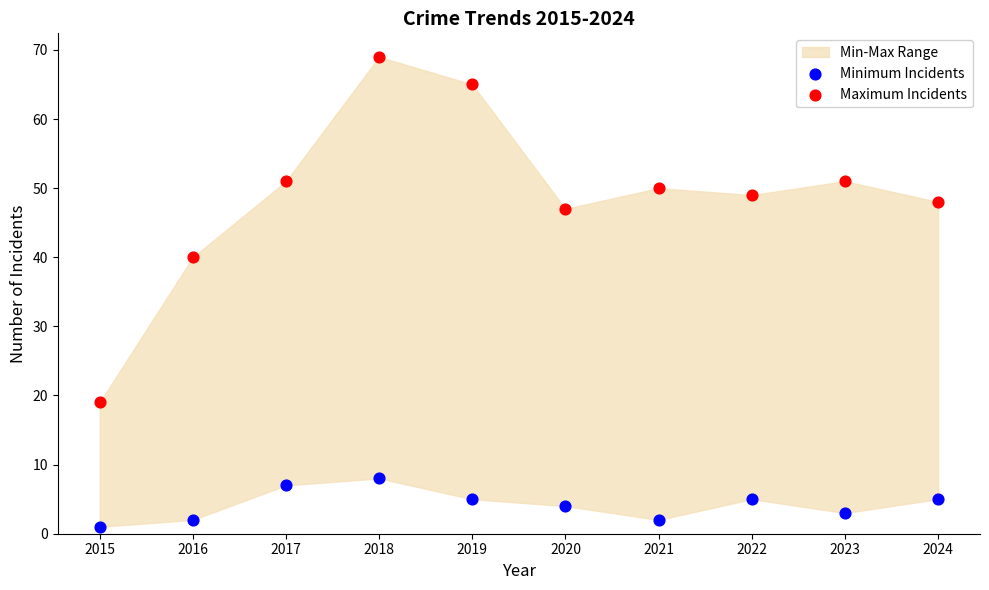

Across all data points, what is the range of Y values (max minus min)?

68